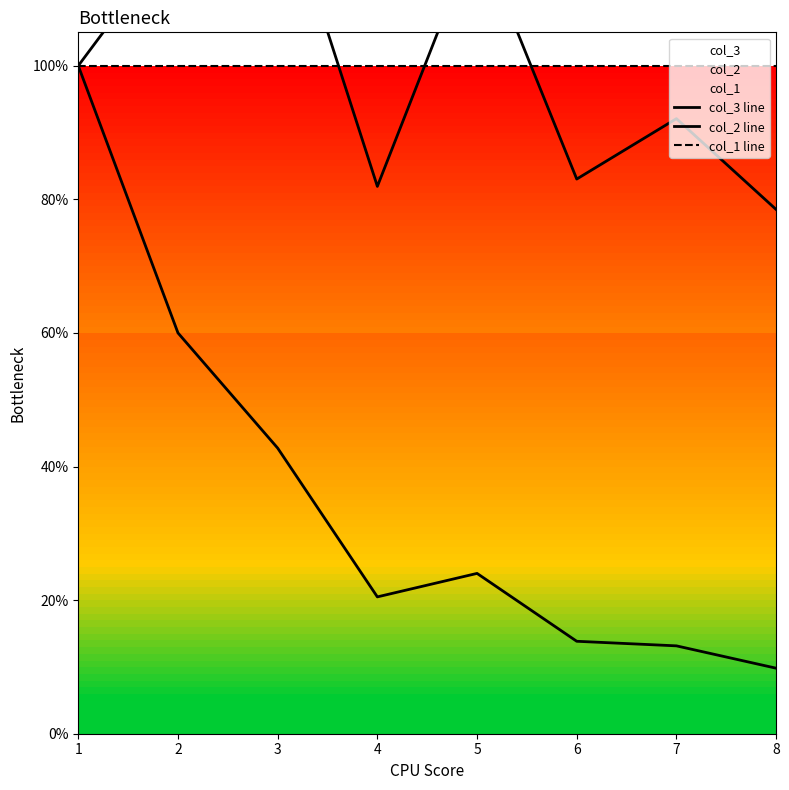

What is the approximate value of col_3 line at 3?

0.4